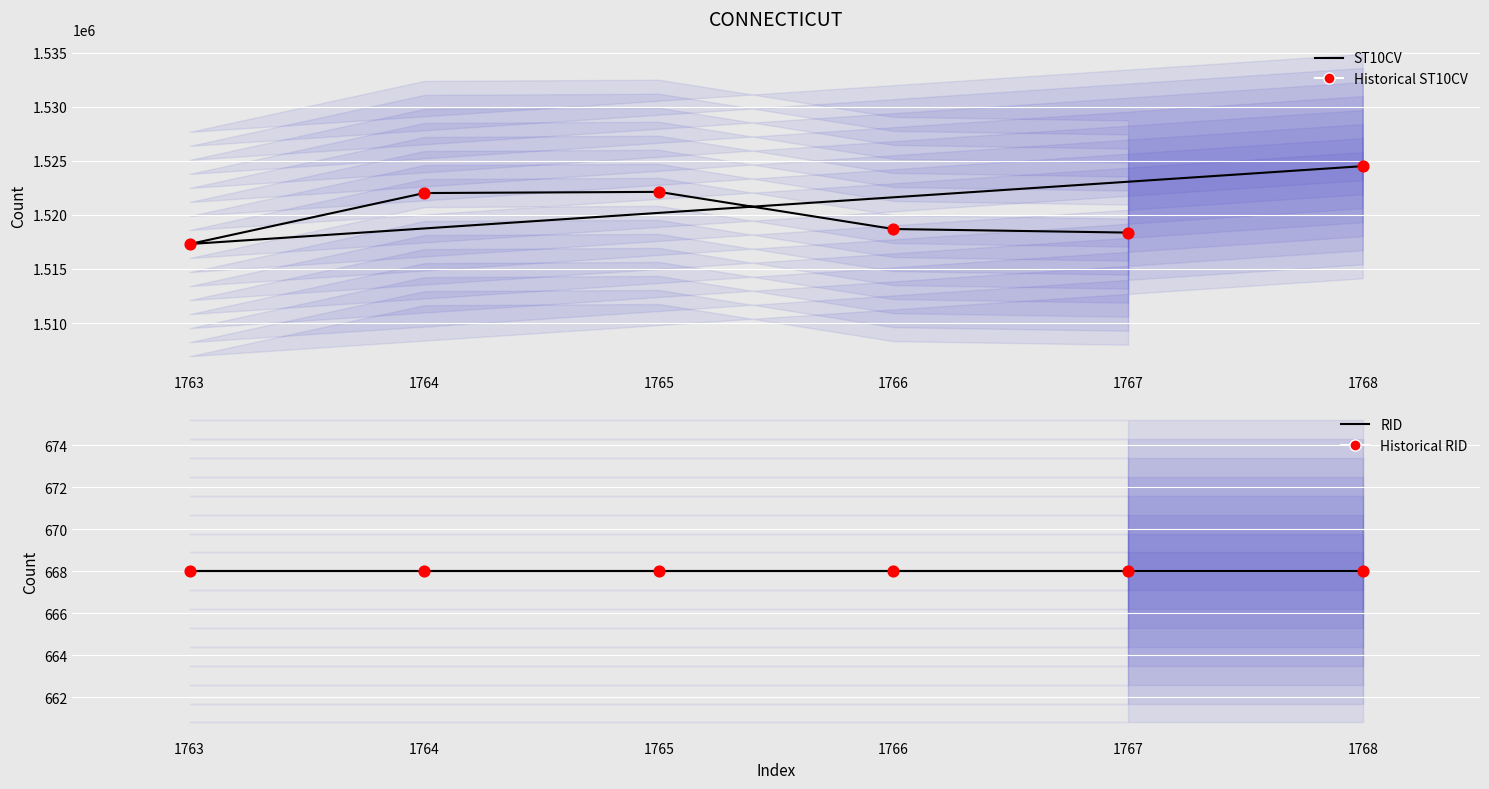

Which series has the largest Y range (max minus min)?

ST10CV line